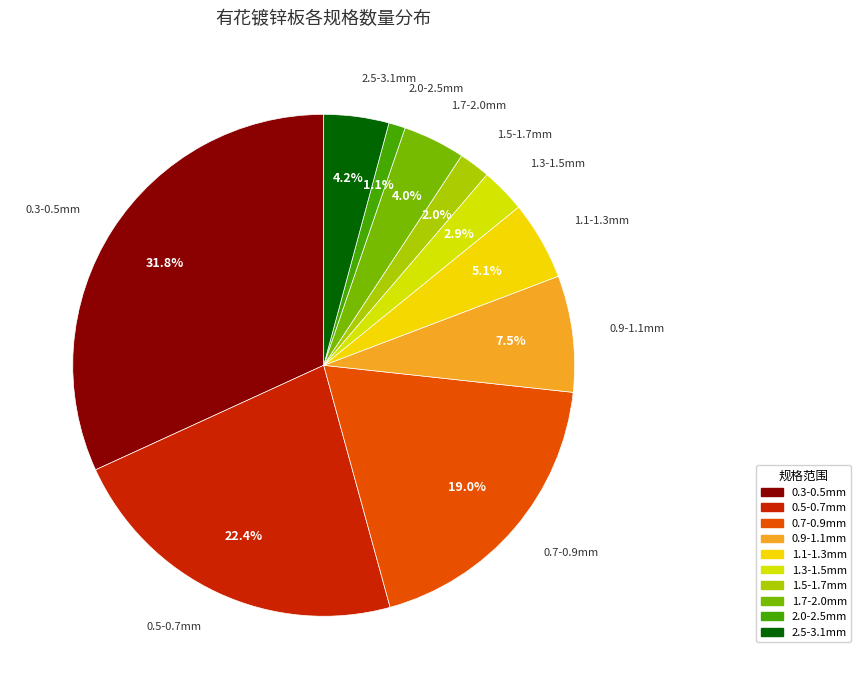

What is the smallest slice in the pie chart?

2.0-2.5mm